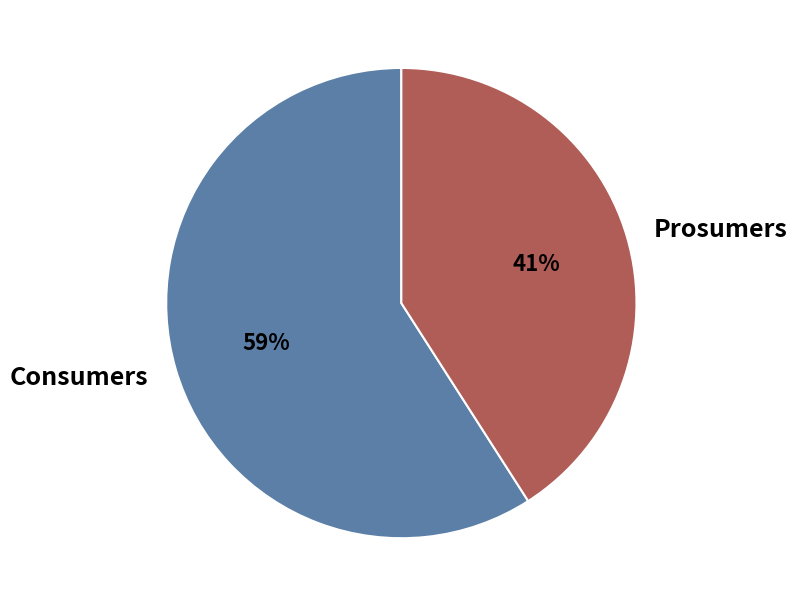

Do Prosumers and Consumers together represent more than half of the pie?

Yes